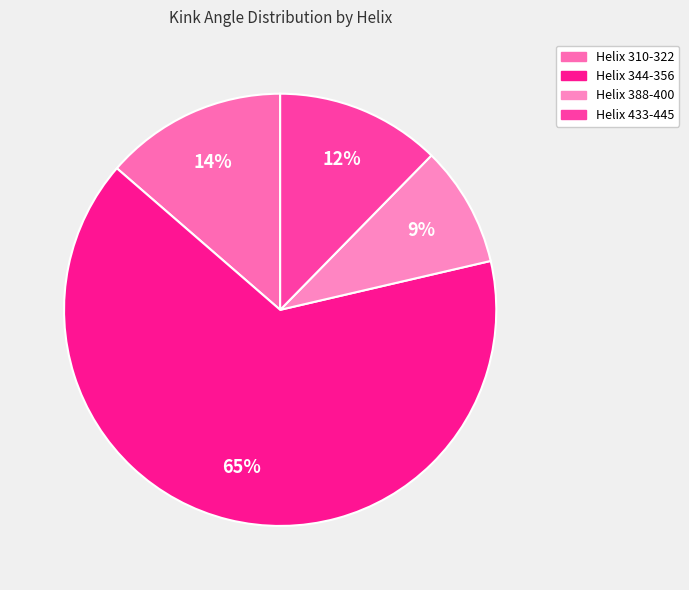

Is it true that Helix 344-356 is 65% of the pie?

True